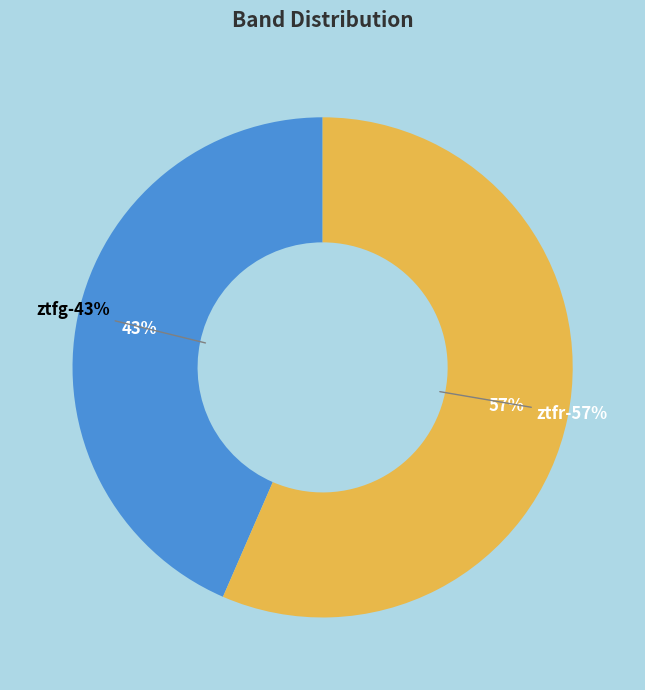

Which slice is the largest?

ztfr